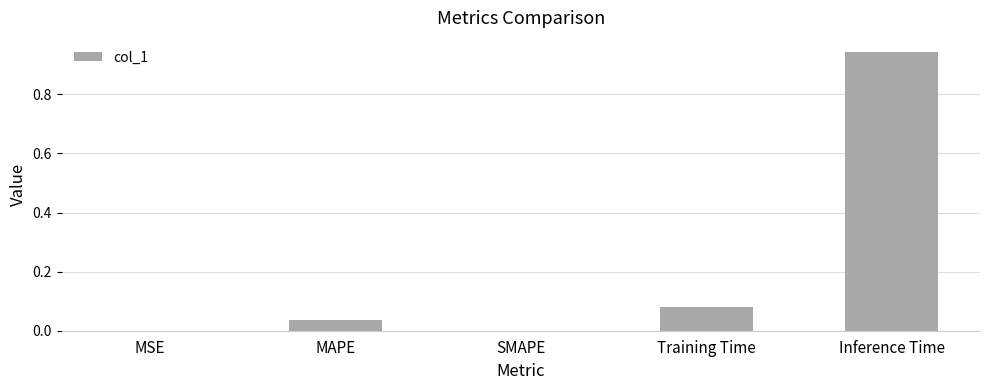

What is the change in value from SMAPE to Inference Time?

+0.9